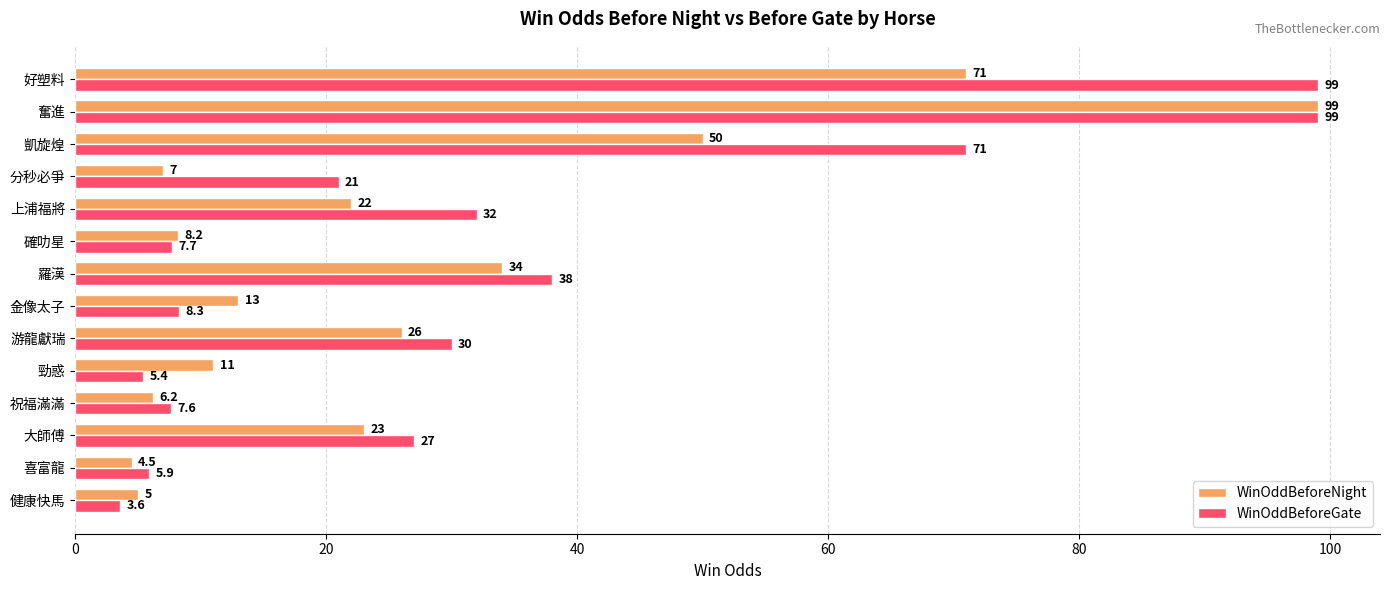

The WinOddBeforeGate series shows 32.0 at 上浦福將. True or false?

True